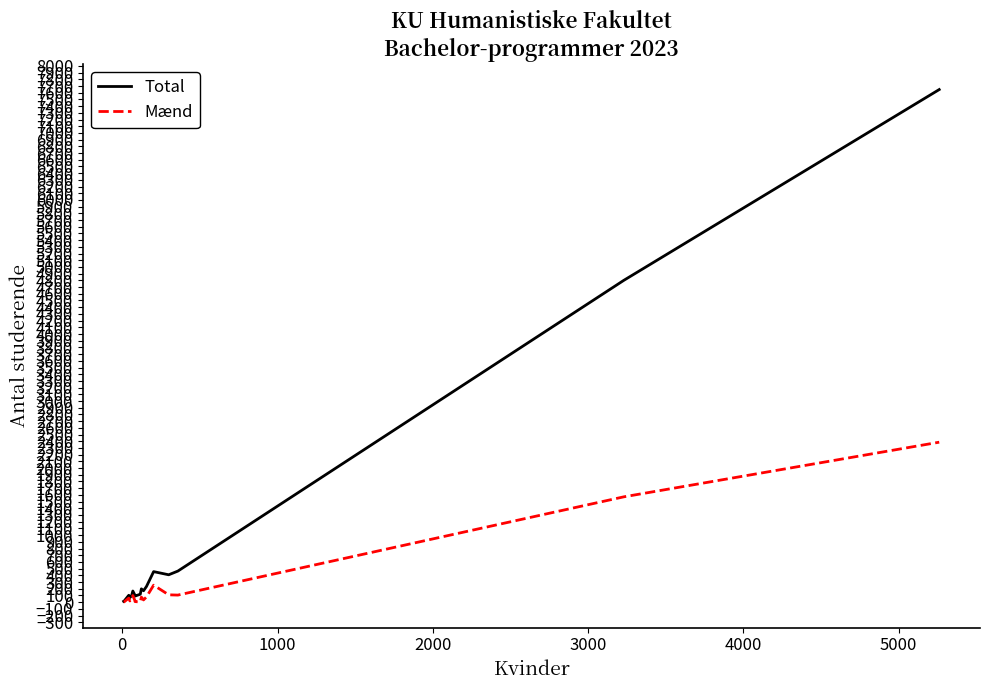

Rank the series by their average value, from lowest to highest.

Mænd, Total